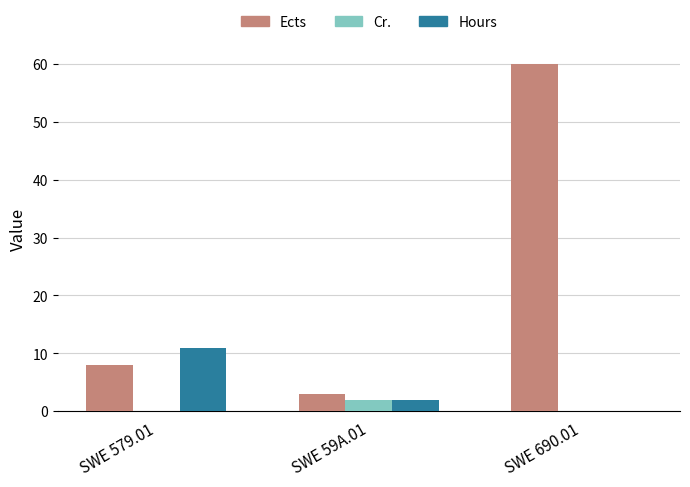

Does the chart contain stacked bars?

No